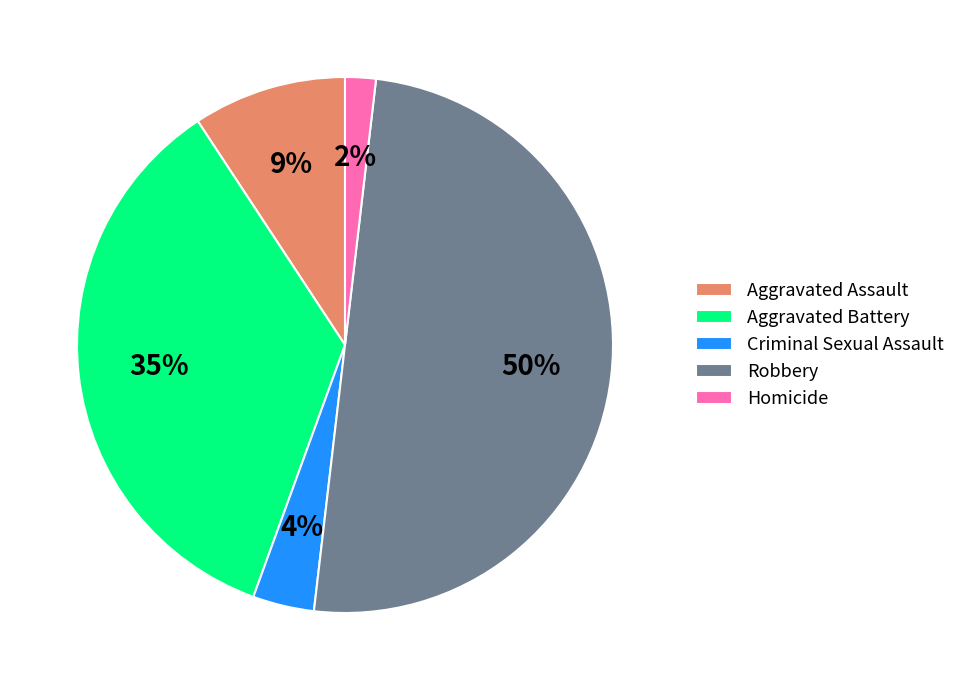

Which slice is the smallest?

Homicide